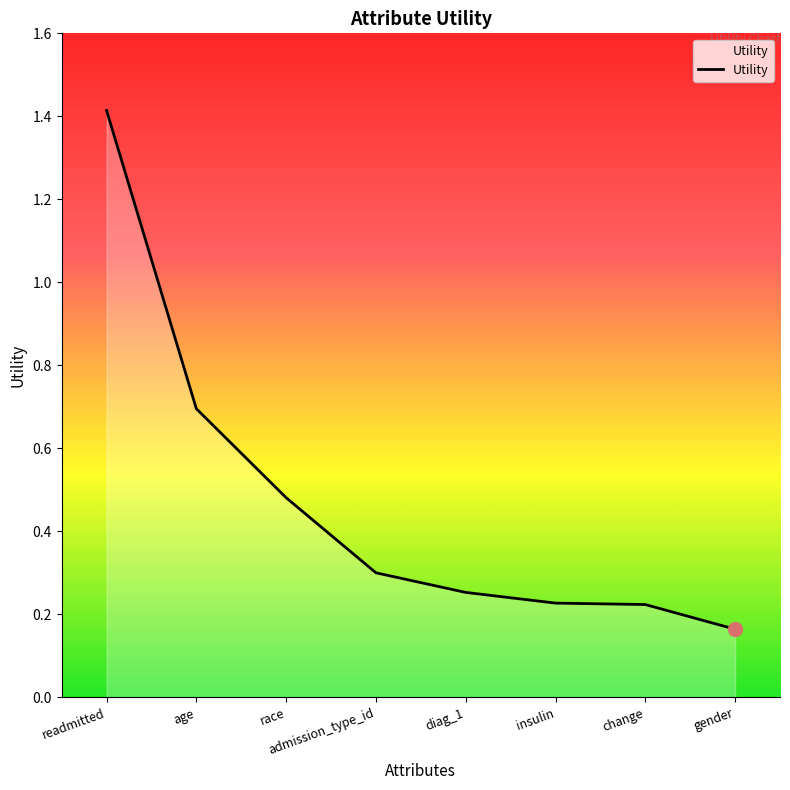

At which category does the chart reach its minimum across all series?

gender